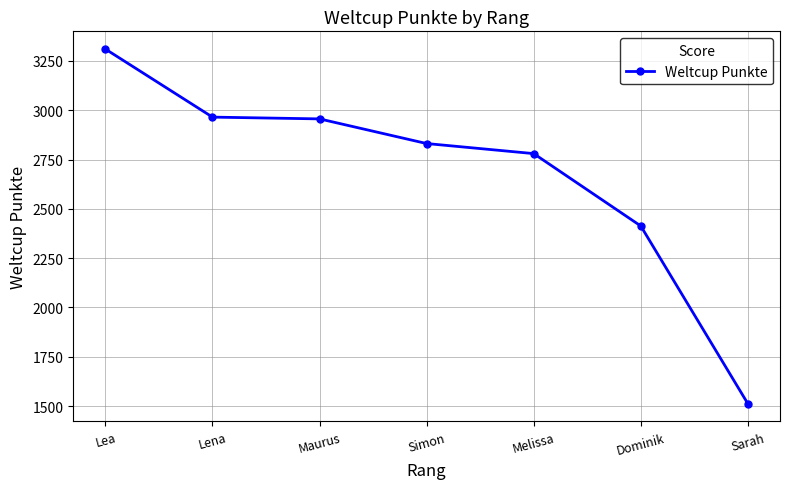

What is the sum of all values?

18767